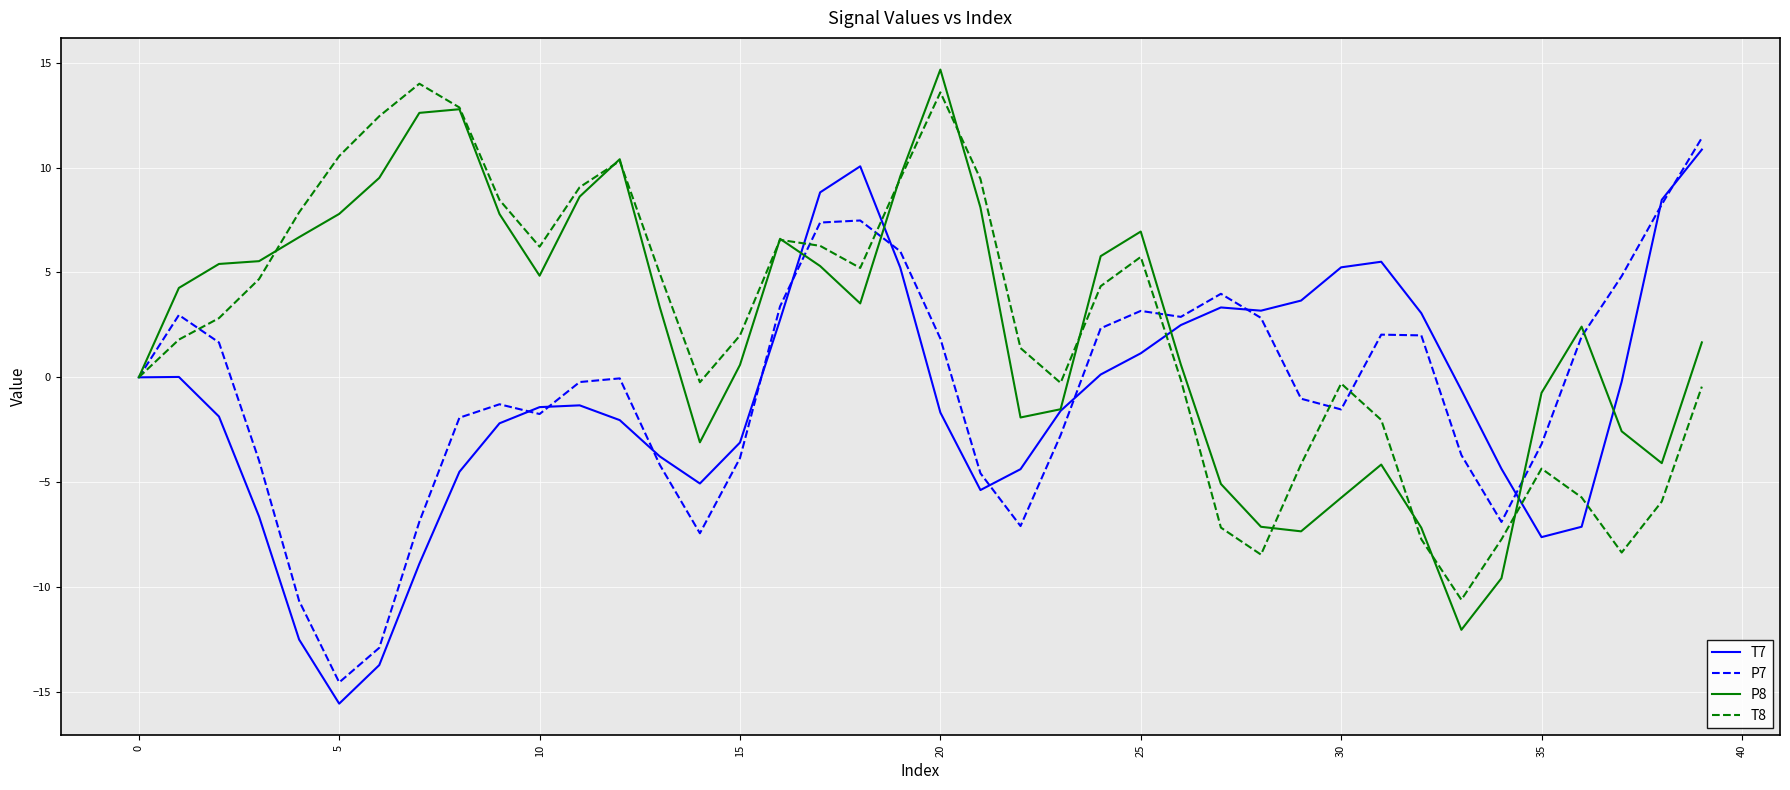

In T8, how many points are higher than both neighbors (excluding endpoints)?

7